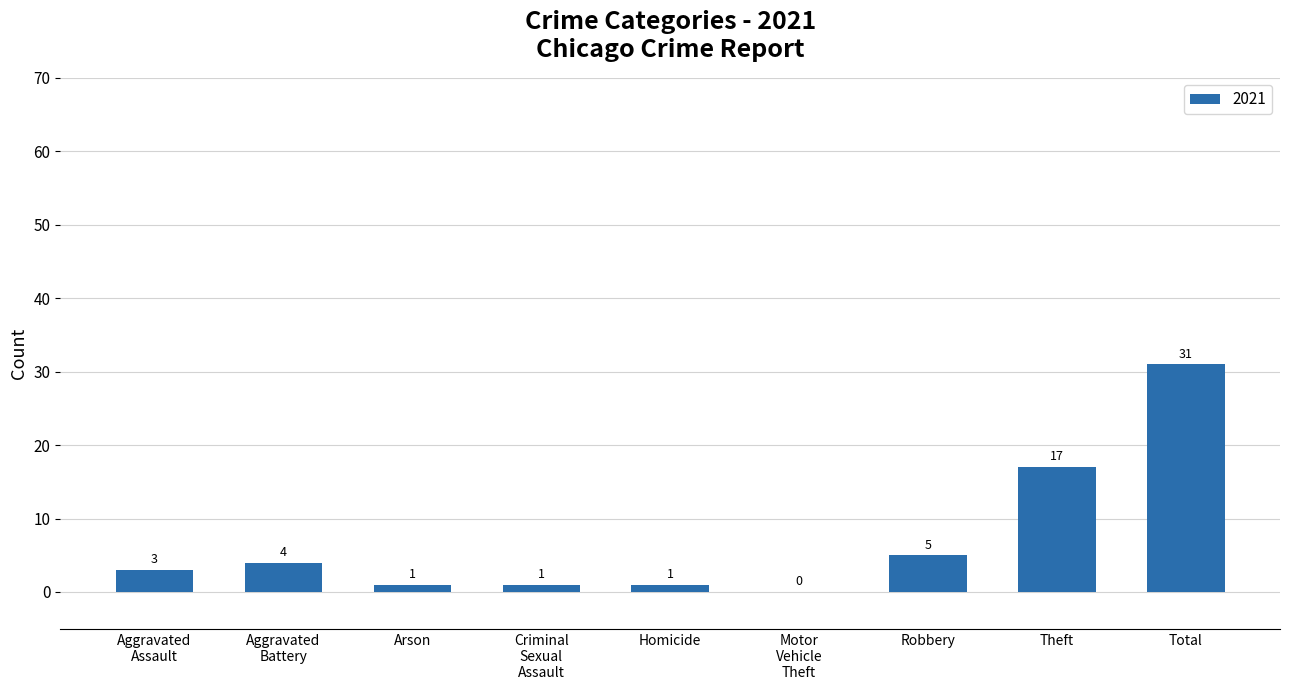

What is the sum of all values?

63